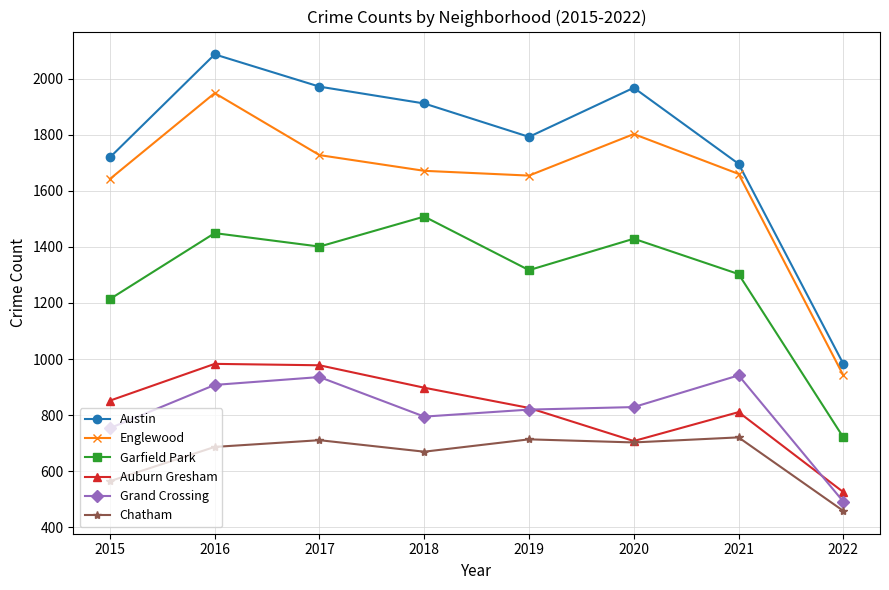

What is the maximum value for Grand Crossing?

942